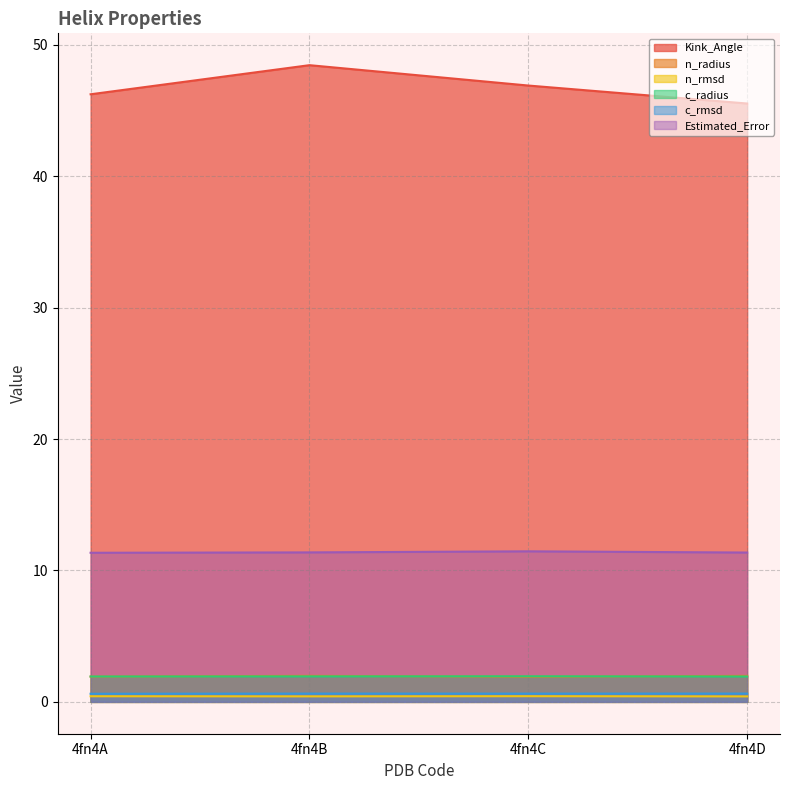

Is the value of Estimated_Error at 4fn4B greater than the value of c_rmsd at 4fn4C?

Yes